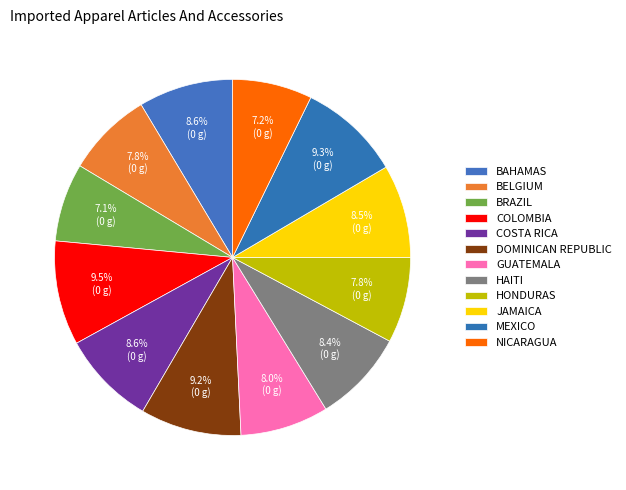

Count the number of slices in the pie.

12